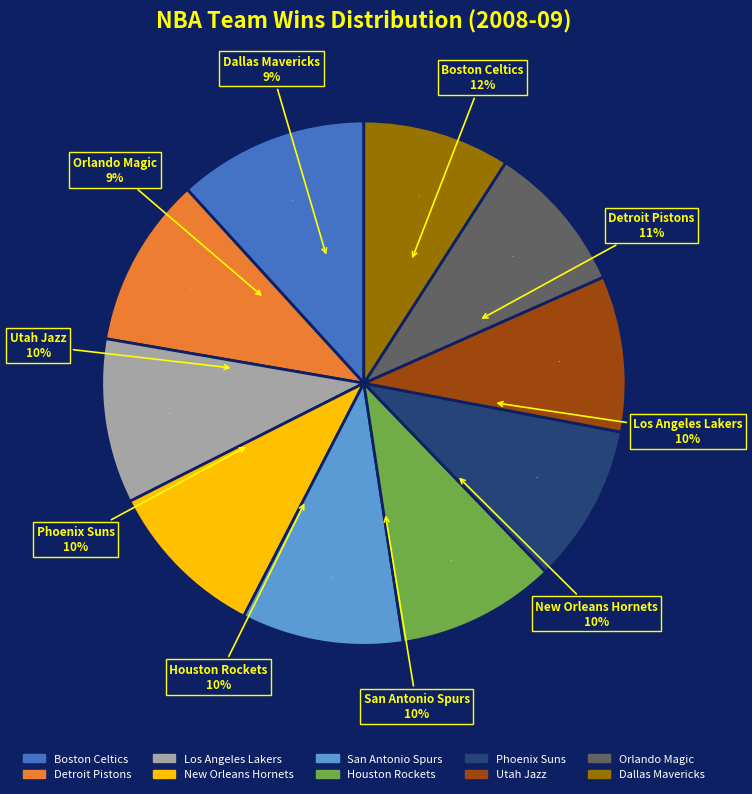

How many slices are in this pie chart?

10